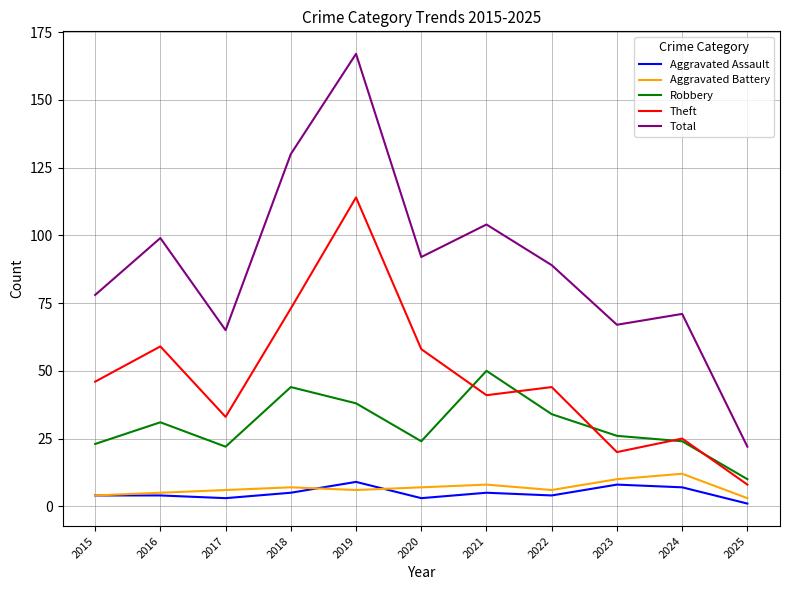

True or false: Robbery has a value of 57 at 2018.

False